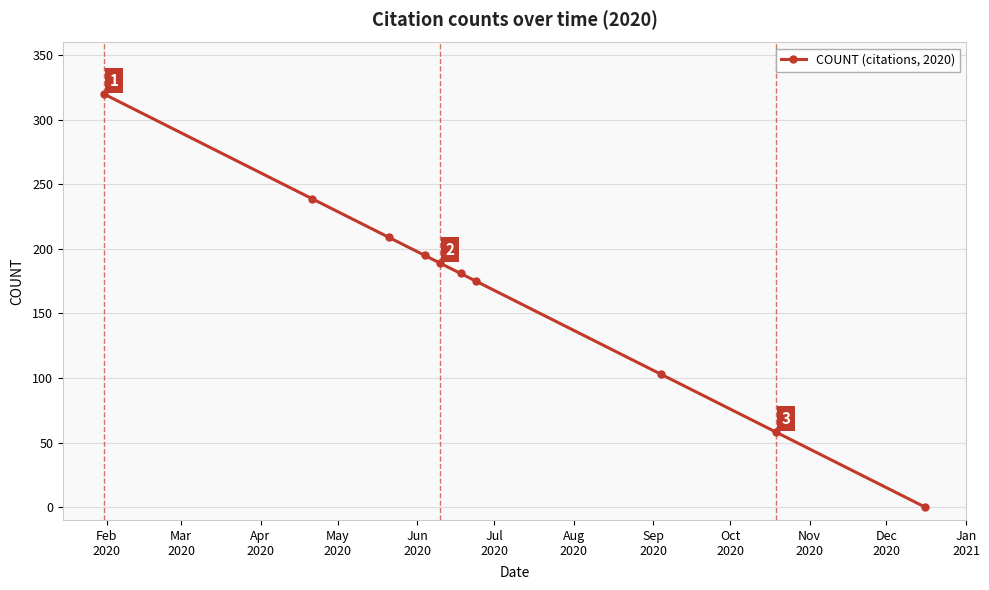

What is the sum of all values?

1669